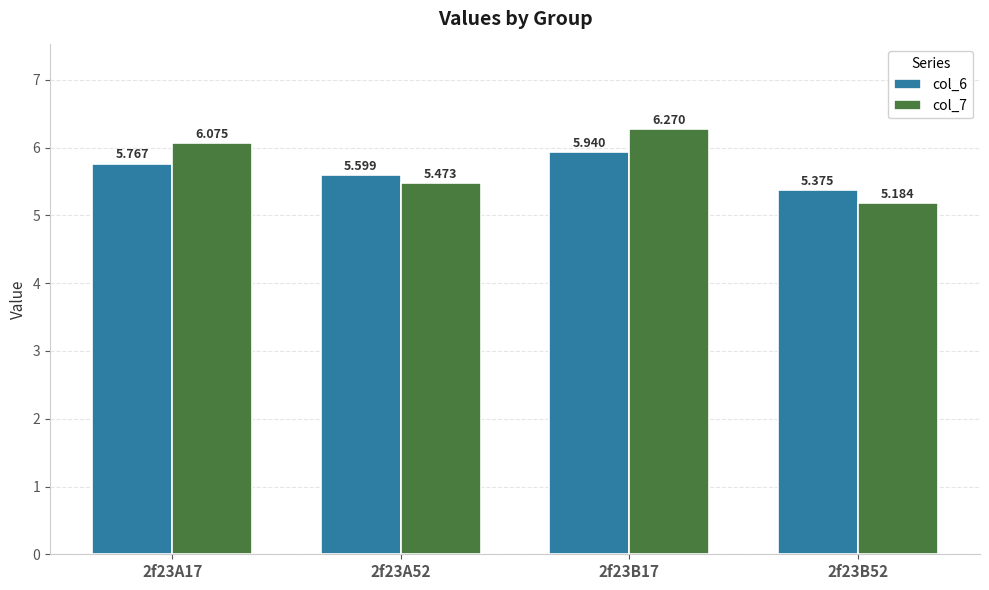

True or false: col_6 has a value of 5.6 at 2f23A52.

True